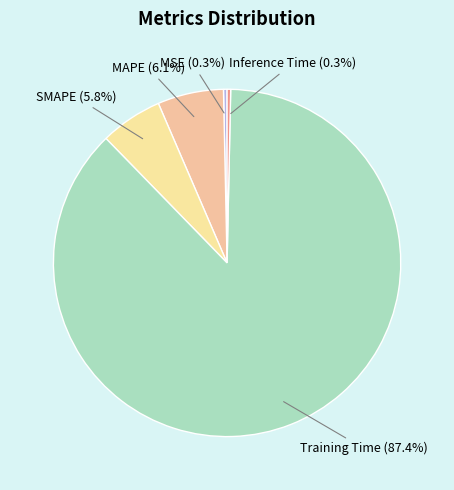

True or false: MAPE accounts for 1% of the total.

False